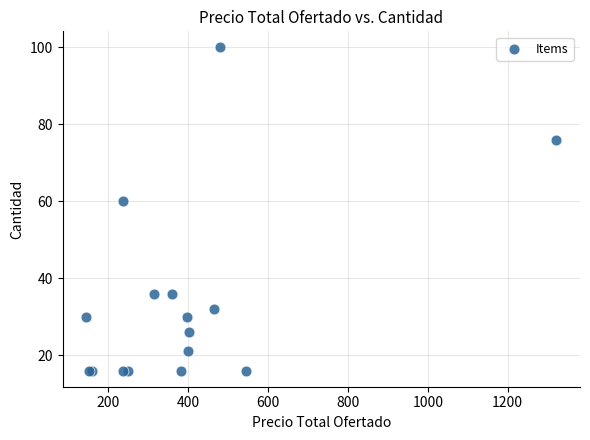

What Y value in the scatter plot is closest to 58?

60